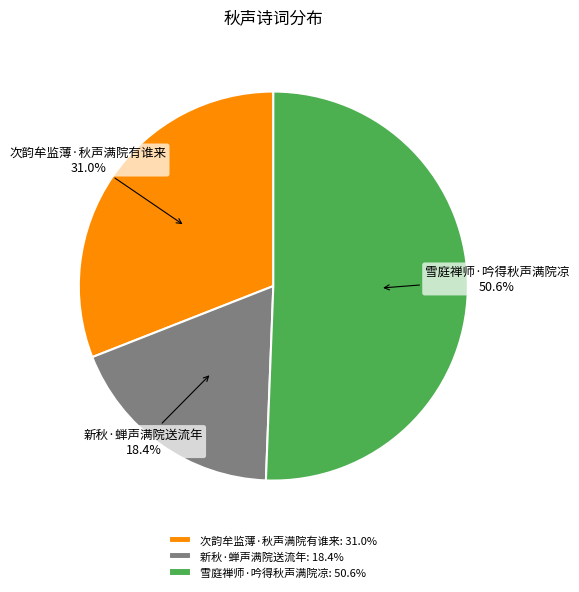

What is the ratio of the value at 次韵牟监薄·秋声满院有谁来 to the value at 新秋·蝉声满院送流年?

1.7